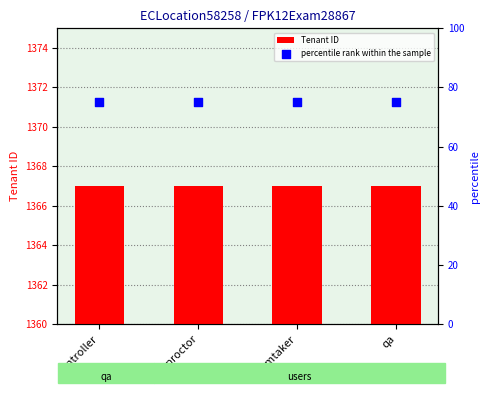

Which series reaches the minimum Y coordinate?

percentile rank within the sample